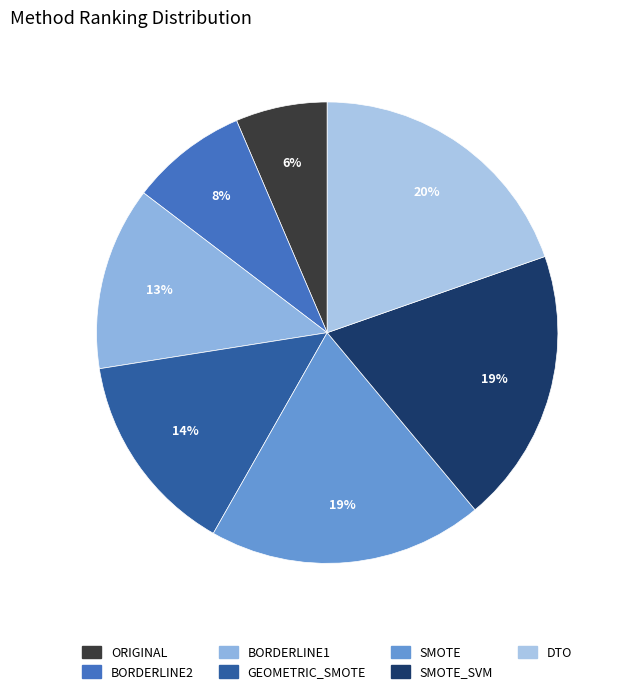

Is it true that GEOMETRIC_SMOTE is 2% of the pie?

False